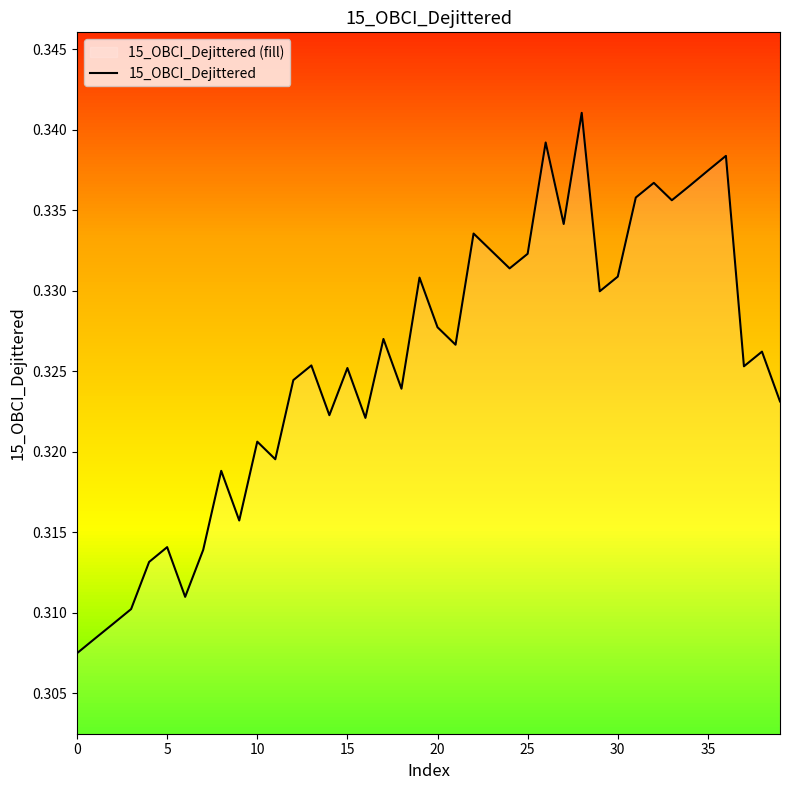

At which category does the data reach its first local peak?

5